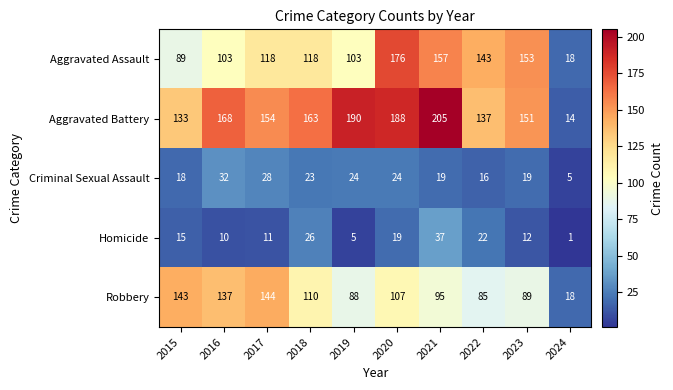

What is the difference between the highest and lowest values at 2021?

186